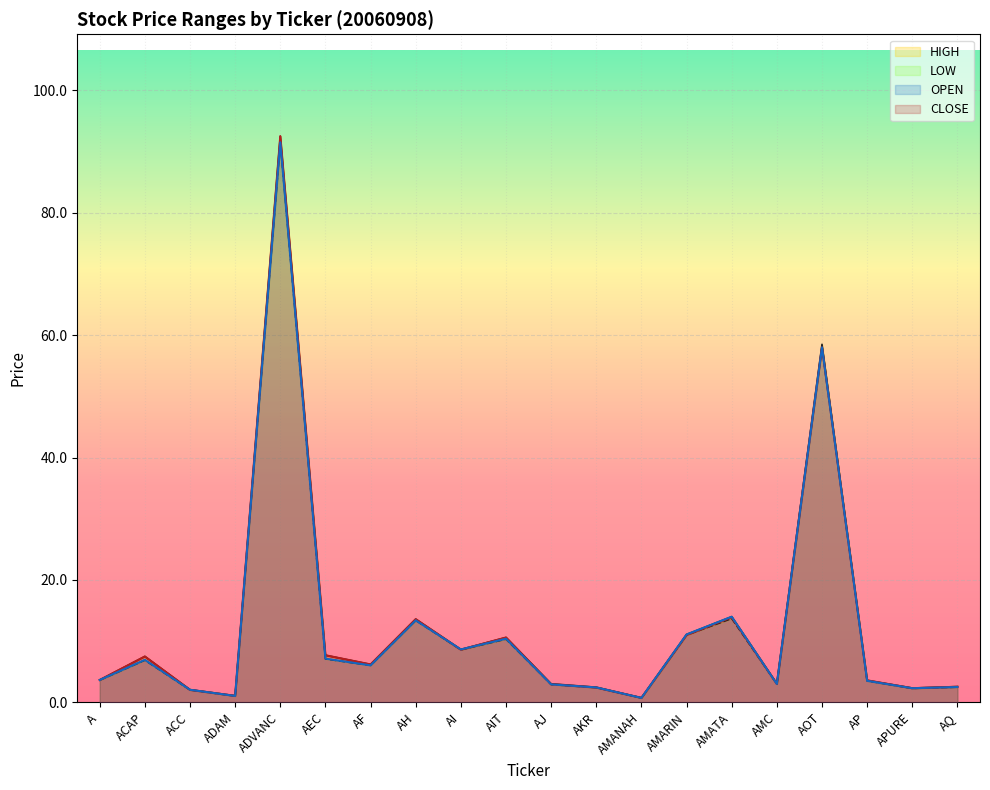

How many values in the LOW series are below 6?

10